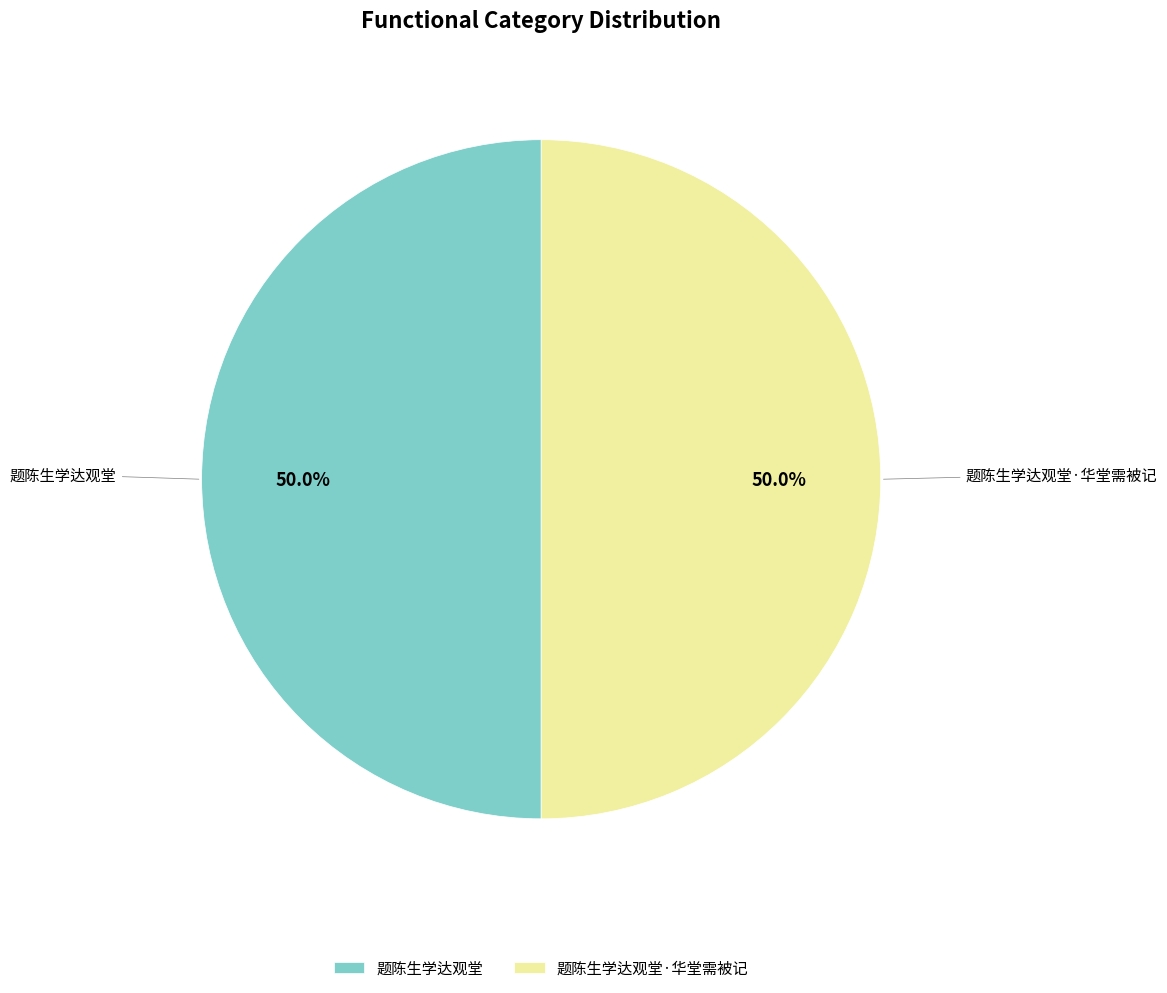

What percentage is NOT represented by 题陈生学达观堂·华堂需被记?

50.0%